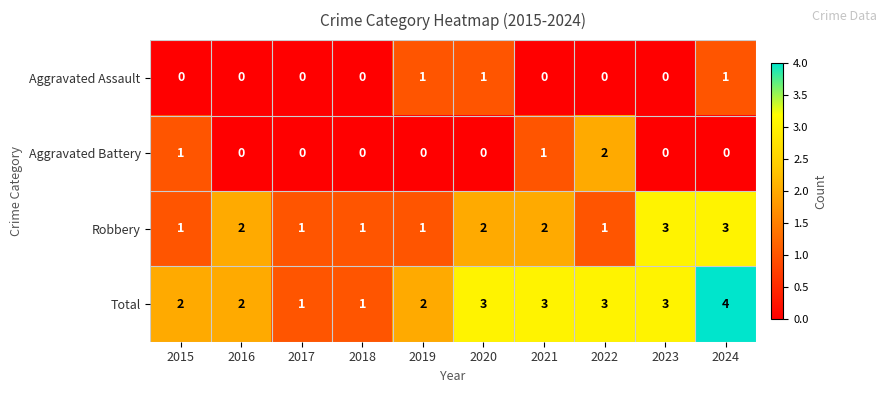

What is the sum of all Aggravated Assault values?

3